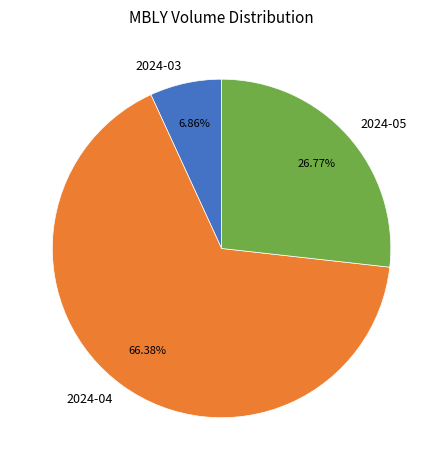

Combined, do 2024-04 and 2024-05 account for over 50%?

Yes